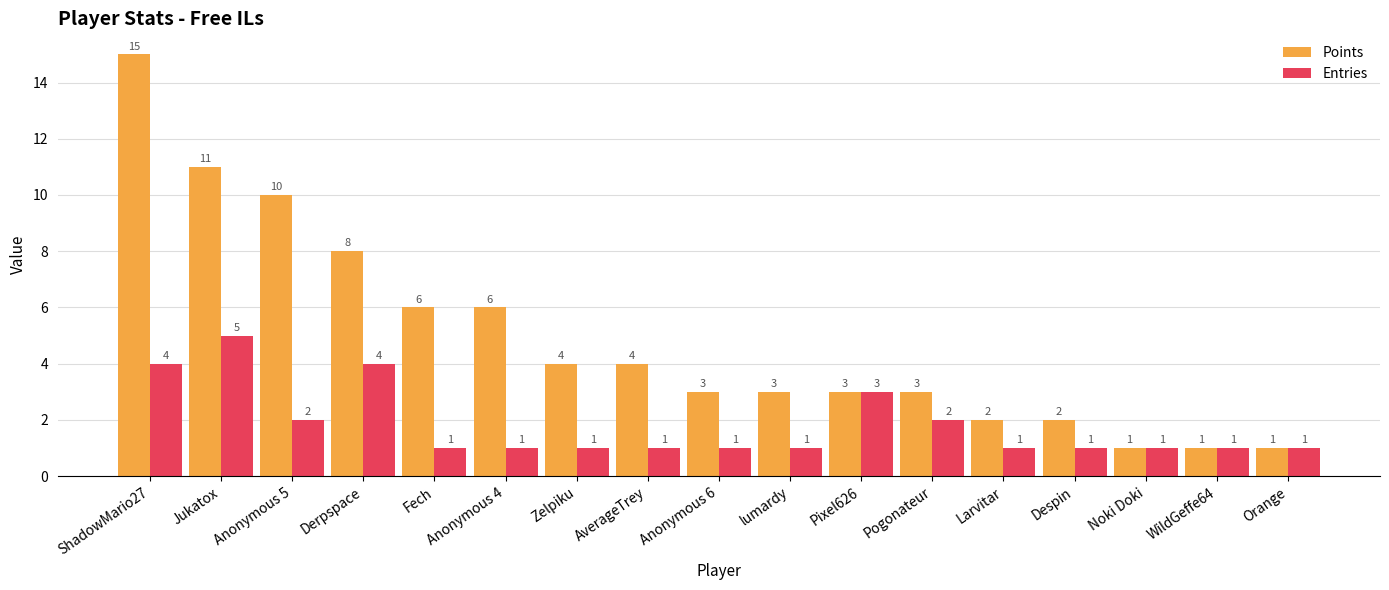

How many values in the Points series are below 3?

5